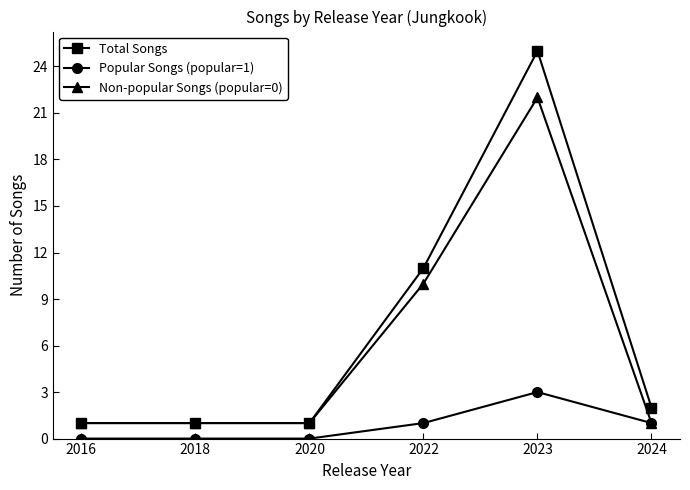

What is the value of the Total Songs point at the 5th from the left?

25